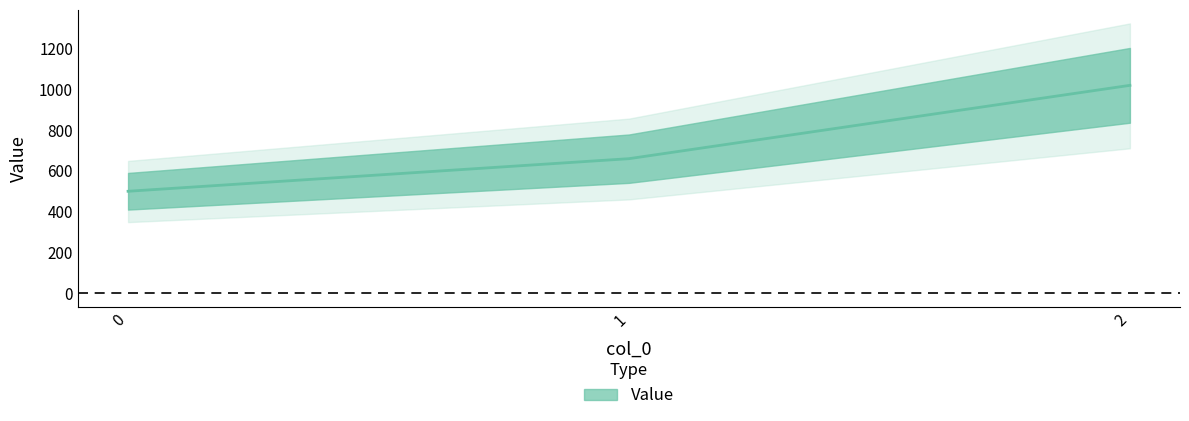

Does the chart have visible grid lines?

No